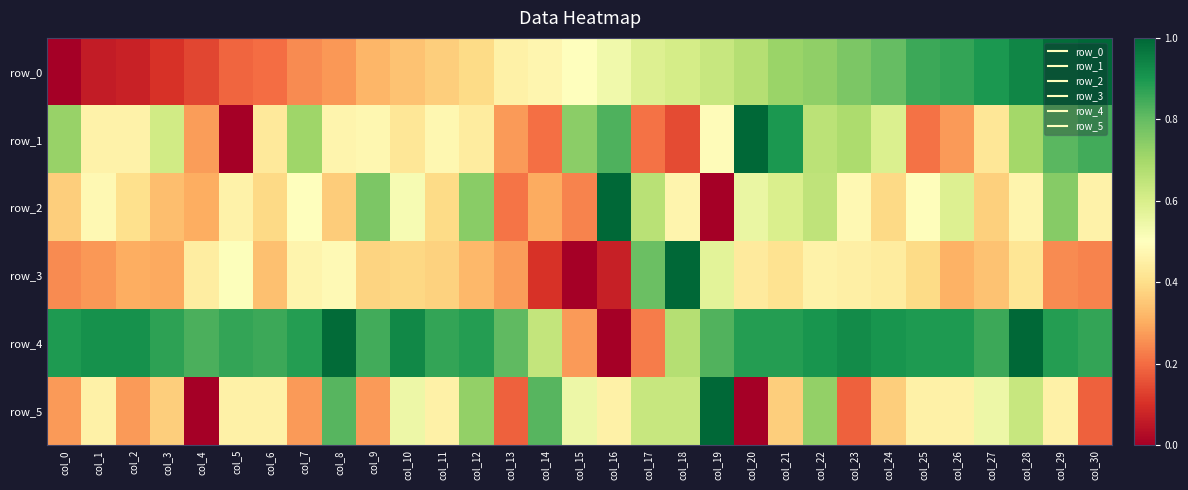

Reading left to right, what are all the values shown in this chart?

row_0: 0.0	0.1	0.1	0.1	0.1	0.2	0.2	0.2	0.3	0.3	0.3	0.4	0.4	0.5	0.5	0.5	0.5	0.6	0.6	0.6	0.7	0.7	0.7	0.8	0.8	0.9	0.9	0.9	0.9	1.0	1.0
row_1: 0.7	0.5	0.5	0.6	0.3	0.0	0.4	0.7	0.5	0.5	0.4	0.5	0.4	0.3	0.2	0.7	0.8	0.2	0.1	0.5	1.0	0.9	0.7	0.7	0.6	0.2	0.3	0.4	0.7	0.8	0.8
row_2: 0.4	0.5	0.4	0.3	0.3	0.5	0.4	0.5	0.4	0.8	0.5	0.4	0.7	0.2	0.3	0.2	1.0	0.7	0.5	0.0	0.6	0.6	0.7	0.5	0.4	0.5	0.6	0.4	0.5	0.7	0.5
row_3: 0.2	0.3	0.3	0.3	0.4	0.5	0.3	0.5	0.5	0.4	0.4	0.4	0.3	0.3	0.1	0.0	0.1	0.8	1.0	0.6	0.4	0.4	0.5	0.5	0.4	0.4	0.3	0.3	0.4	0.2	0.2
row_4: 0.9	0.9	0.9	0.9	0.8	0.9	0.9	0.9	1.0	0.8	0.9	0.9	0.9	0.8	0.6	0.3	0.0	0.2	0.7	0.8	0.9	0.9	0.9	0.9	0.9	0.9	0.9	0.9	1.0	0.9	0.9
row_5: 0.3	0.5	0.3	0.4	0.0	0.5	0.5	0.3	0.8	0.3	0.5	0.5	0.7	0.2	0.8	0.5	0.5	0.6	0.6	1.0	0.0	0.4	0.7	0.2	0.4	0.5	0.5	0.5	0.6	0.5	0.2